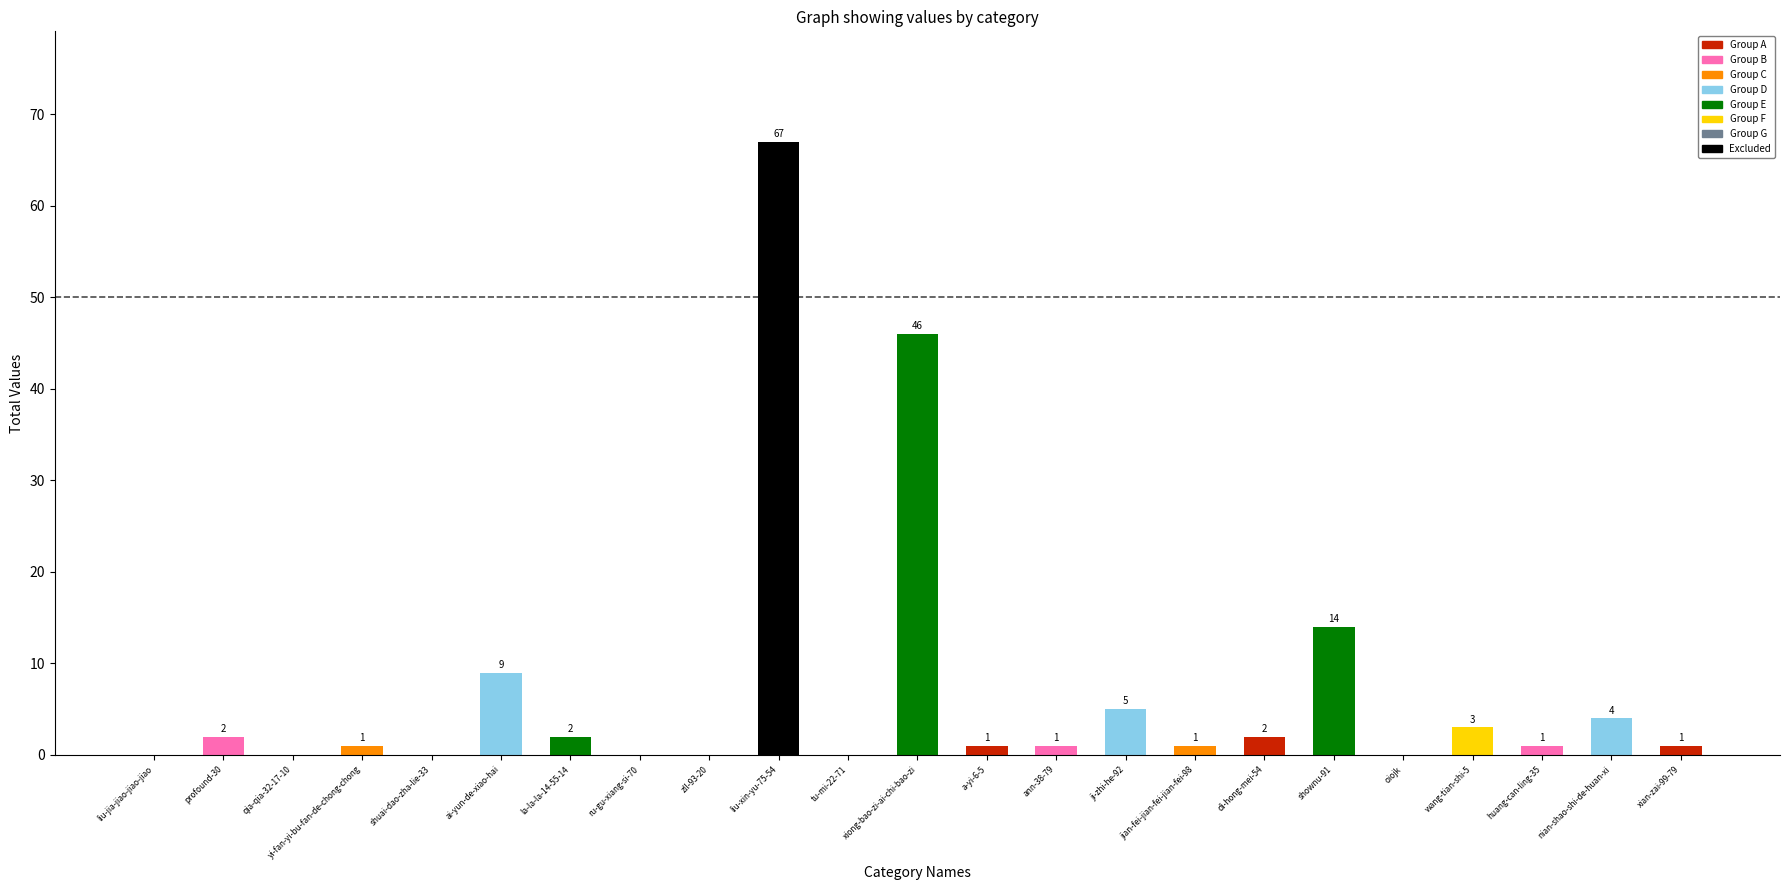

Which category has the highest value across all series?

liu-xin-yu-75-54